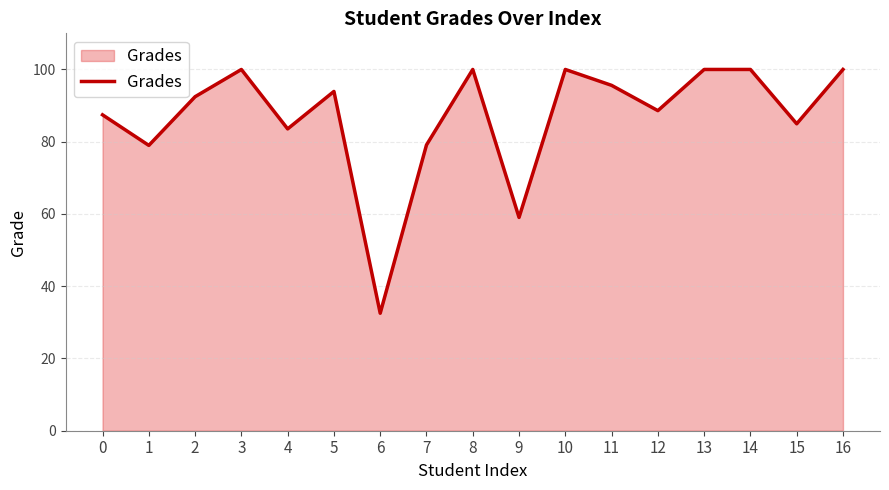

The chart shows a value of 87.4 at 0. True or false?

True